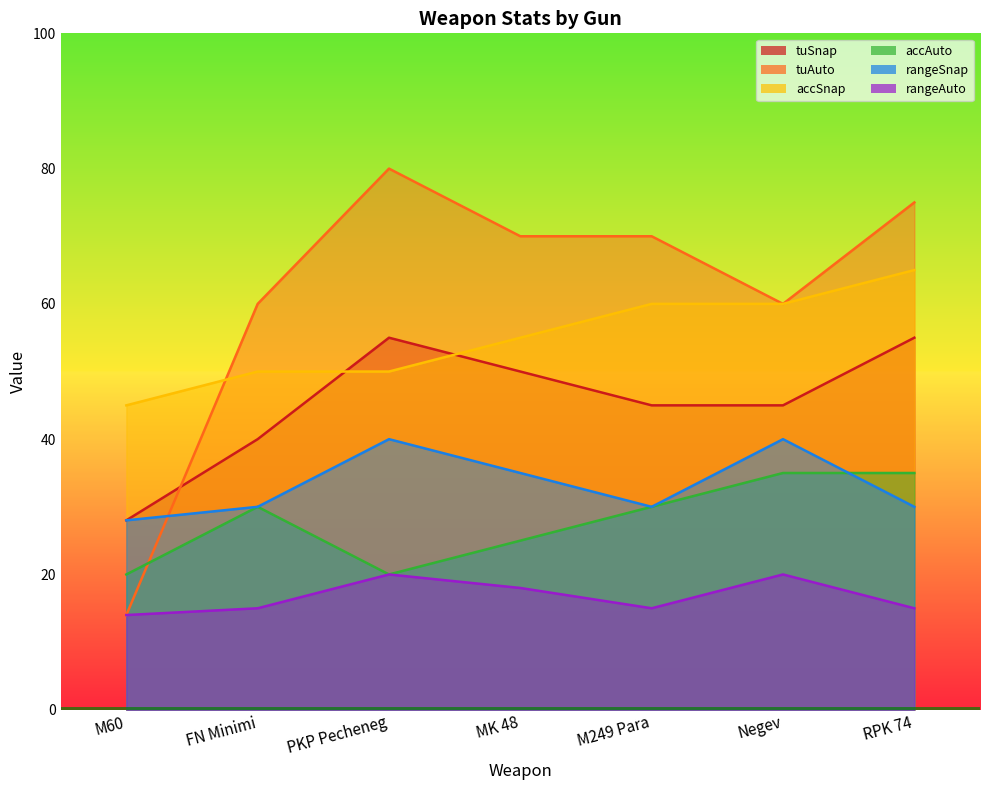

How many data points in accAuto are above 30?

2